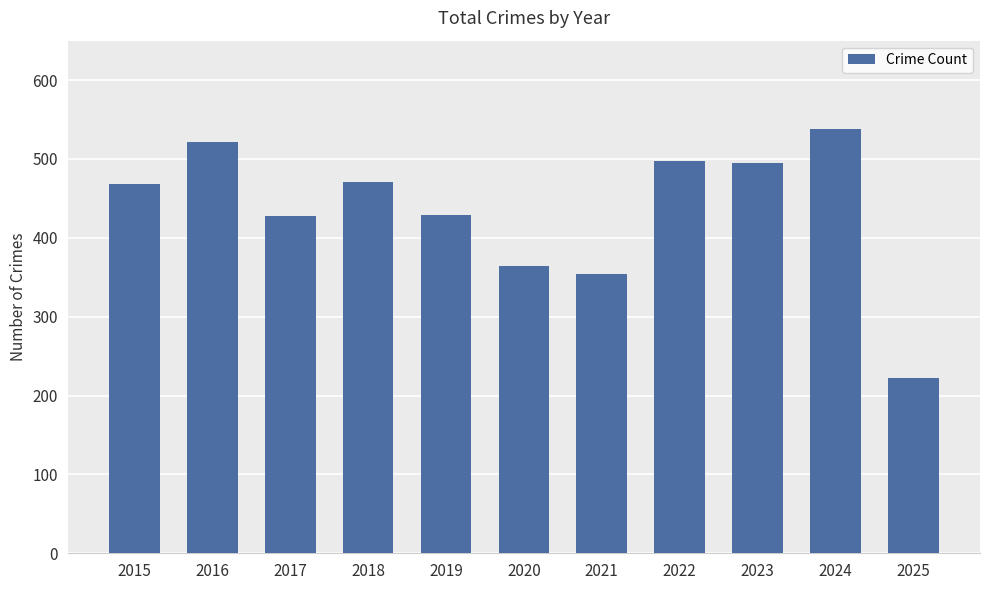

How many categories are shown in the chart?

11